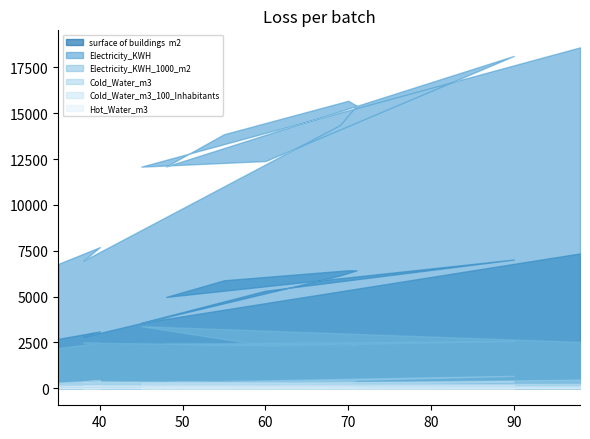

What are all the series names shown in the legend?

surface of buildings  m2, Electricity_KWH, Electricity_KWH_1000_m2, Cold_Water_m3, Cold_Water_m3_100_Inhabitants, Hot_Water_m3